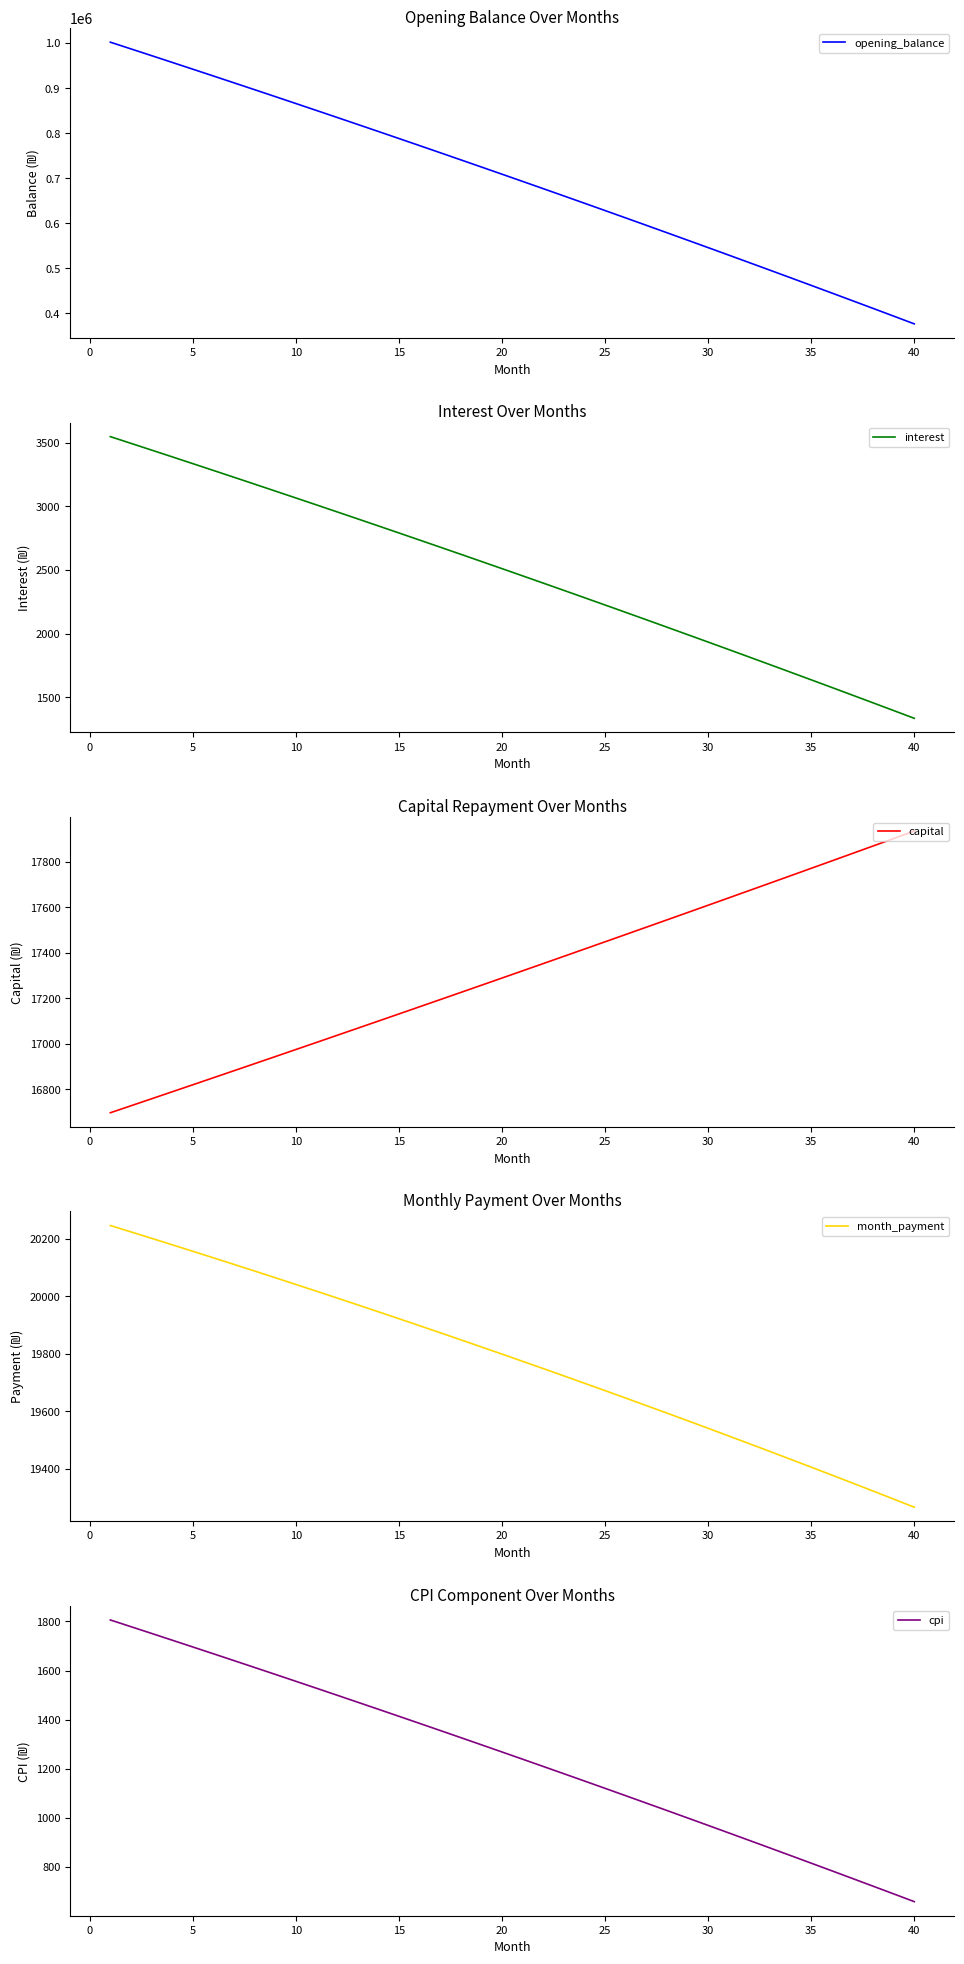

What is the minimum value for opening_balance?

376605.9